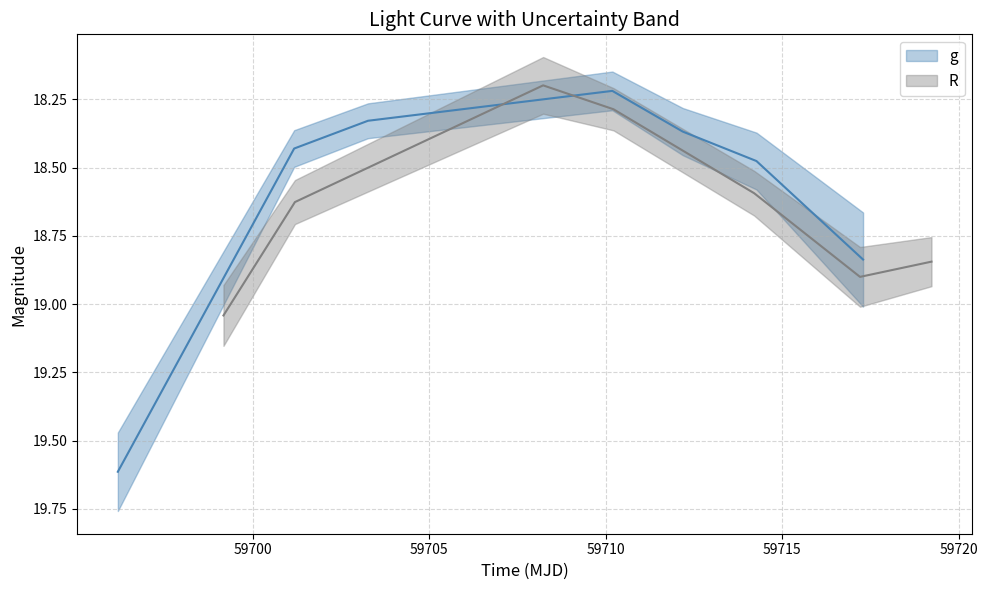

Read the g value at 59710.

18.2